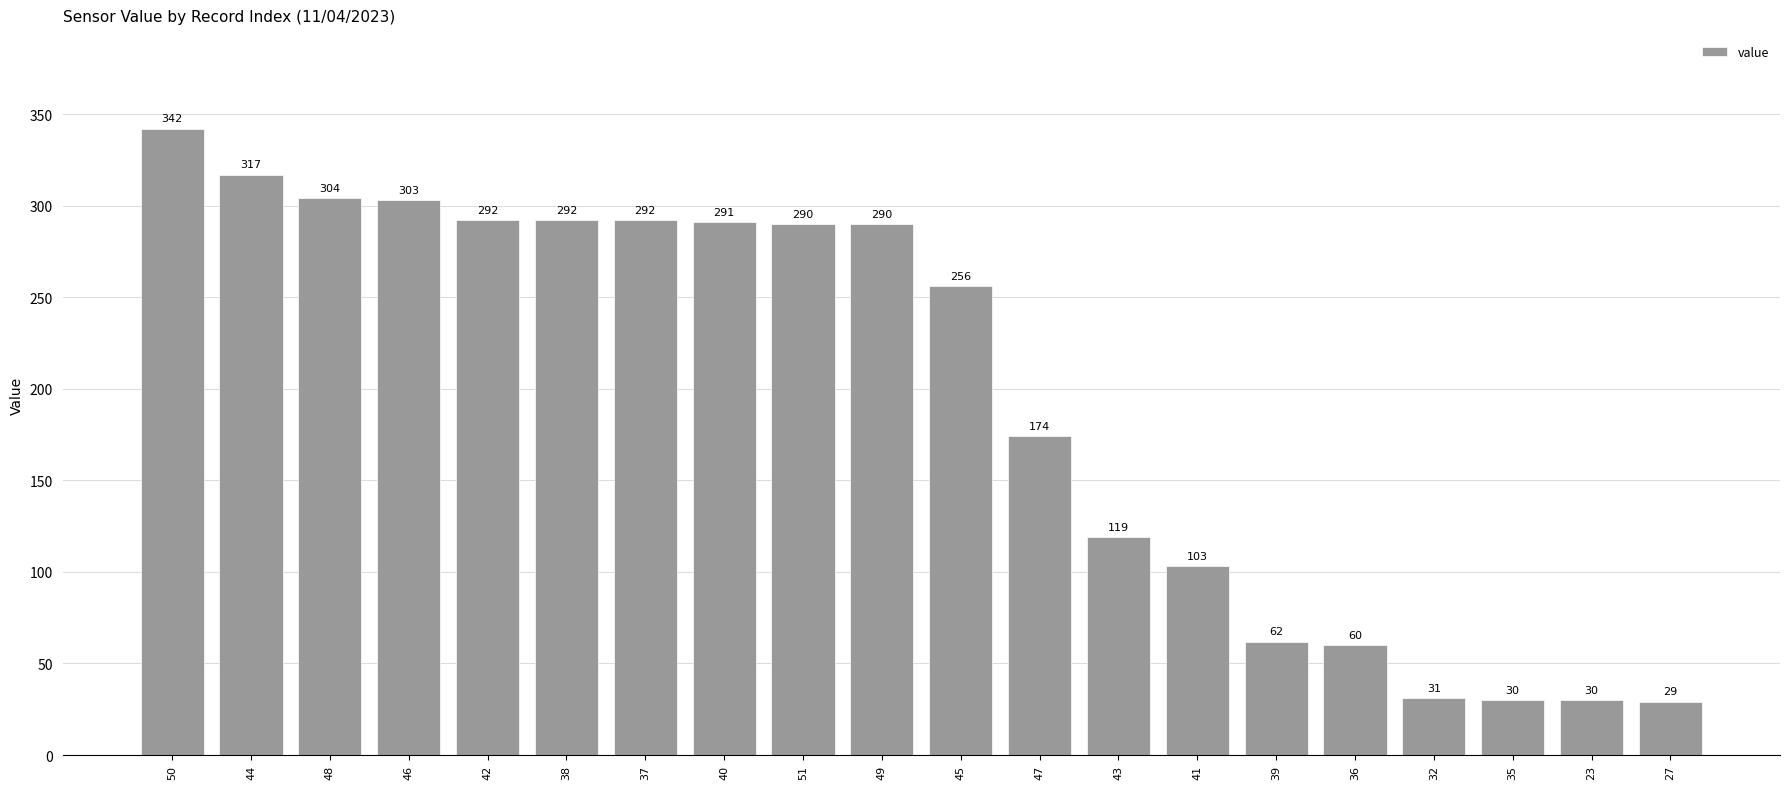

Which label corresponds to the largest value in the chart?

50